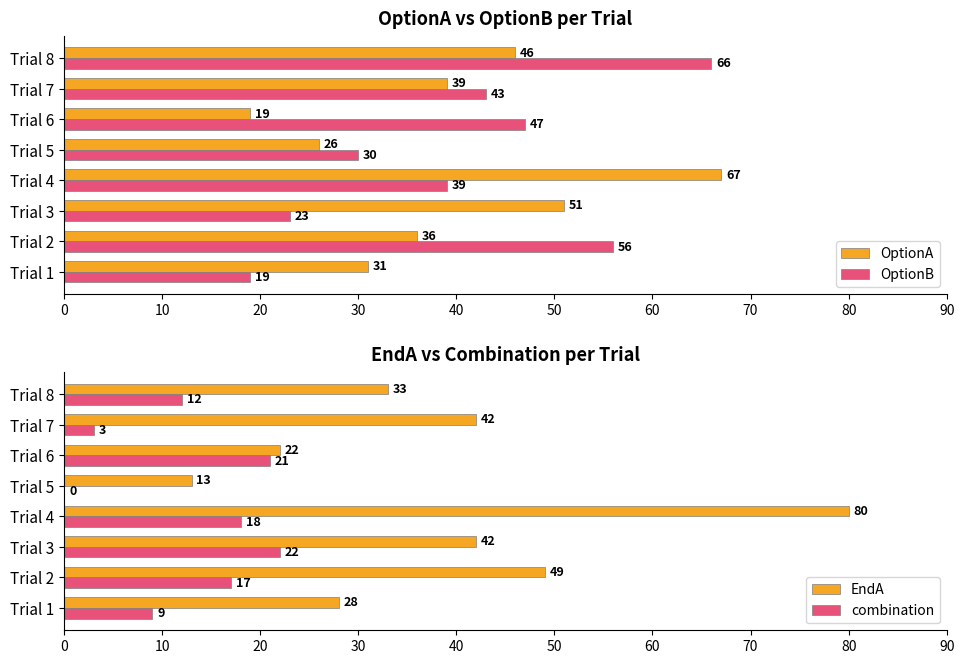

Which series has the widest spread of values?

EndA